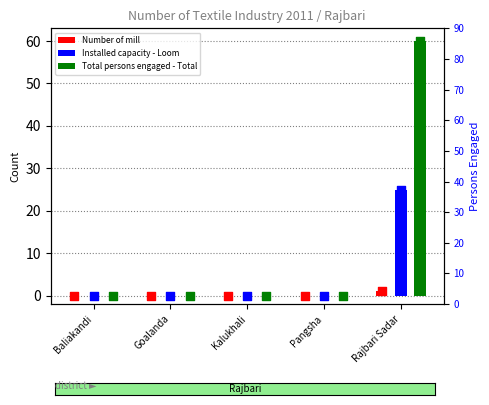

Is the value of Total persons engaged - Total at Goalanda greater than the value of Number of mill at Goalanda?

No